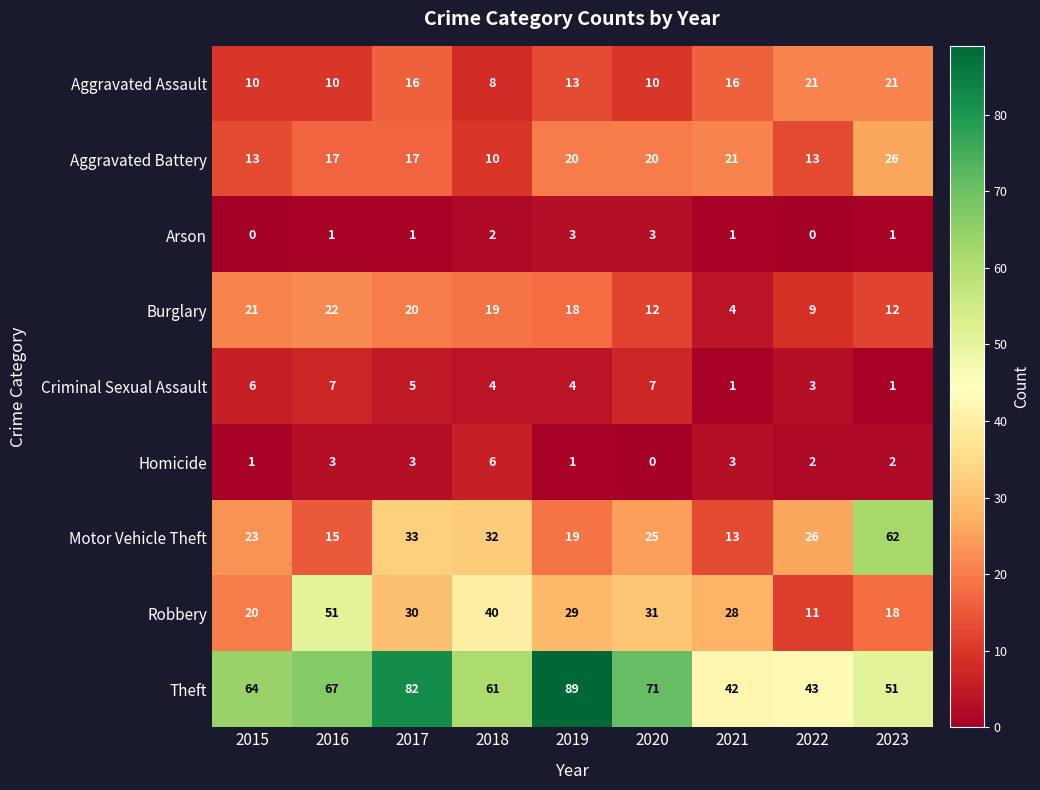

At which label does Robbery first exceed 29?

2016